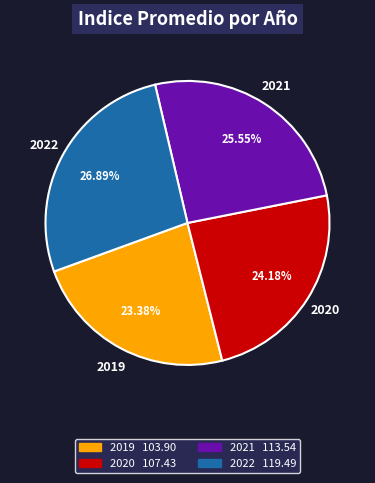

What percentage is the 2021 slice, to the nearest percent?

26%